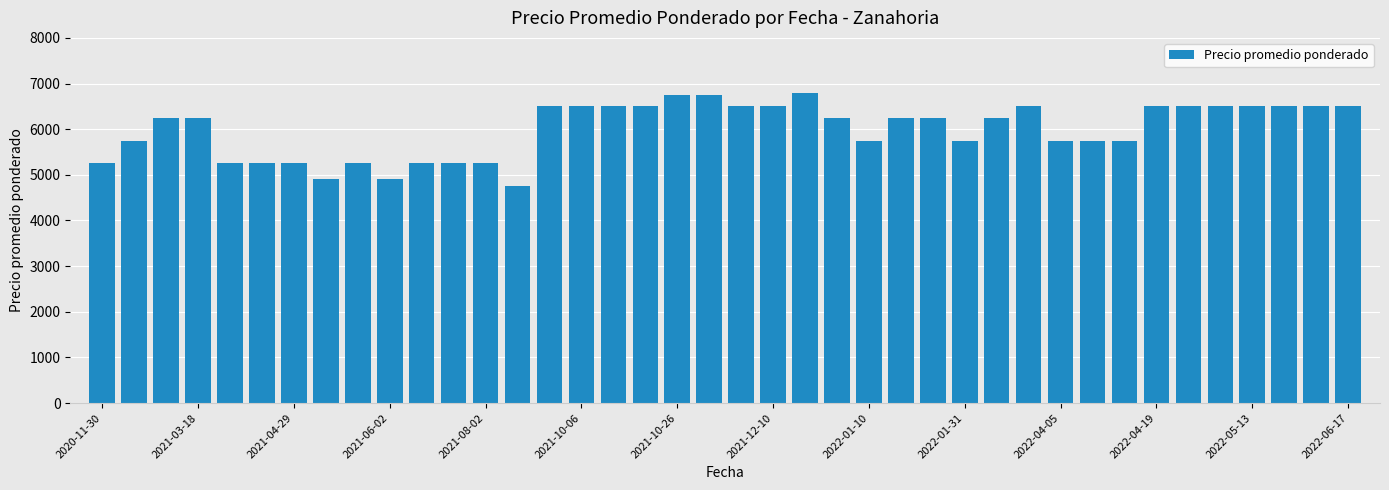

What is the minimum value shown in the chart?

4750